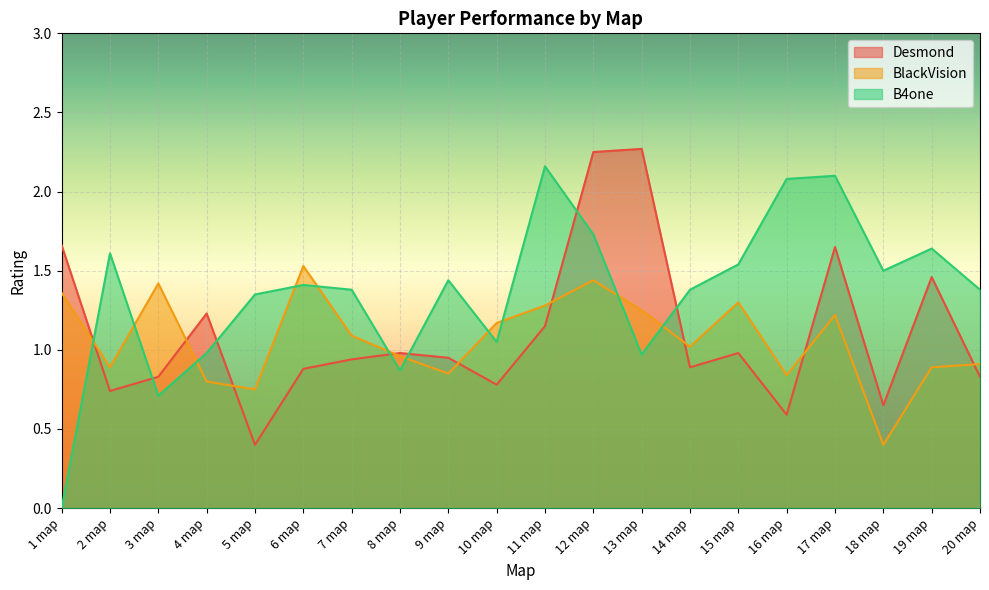

How many lines are shown in the chart?

3